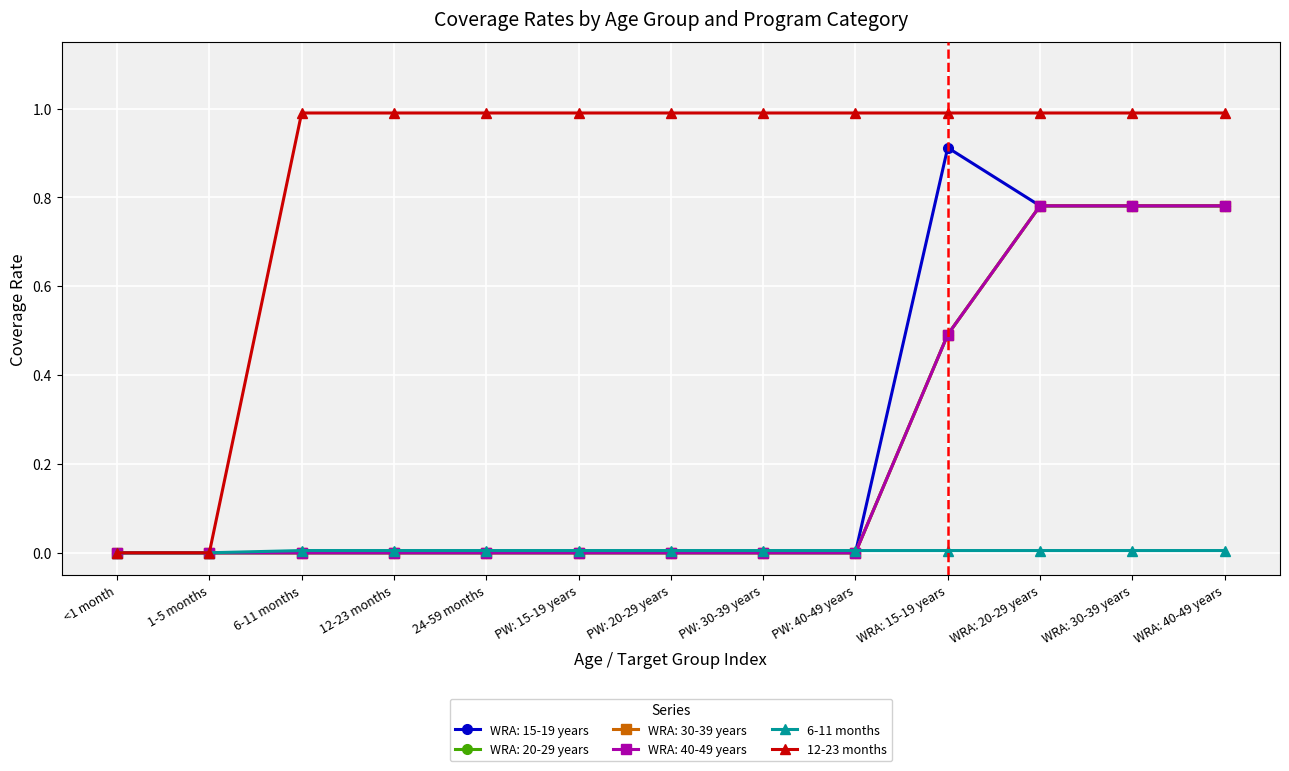

How many 6-11 months values are between 0 and 1?

13